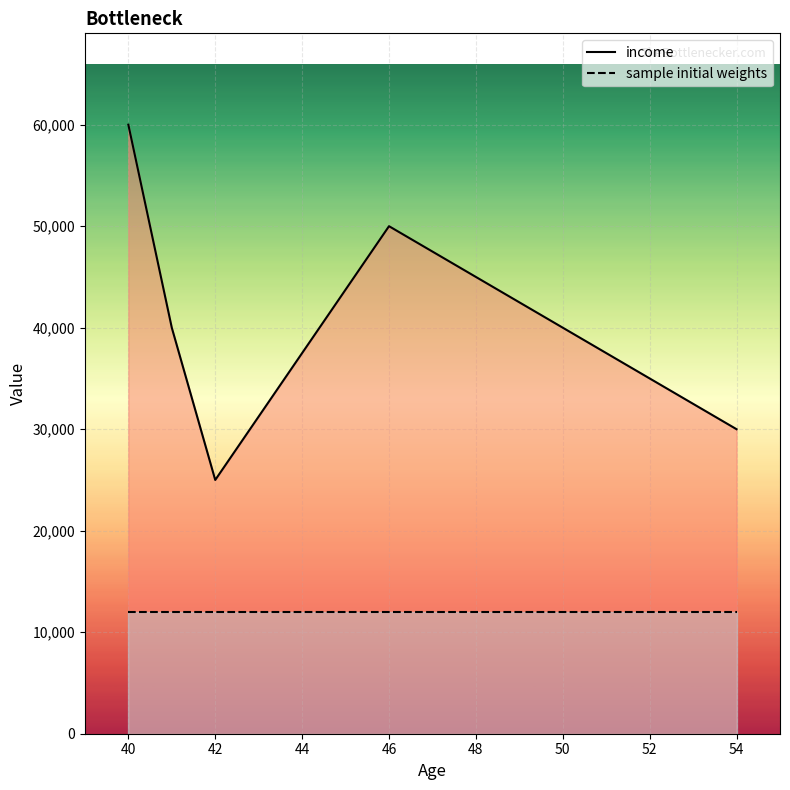

What are all the series names shown in the legend?

income, sample initial weights